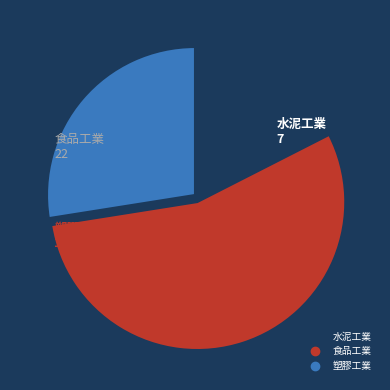

Is there a majority slice in this chart?

Yes